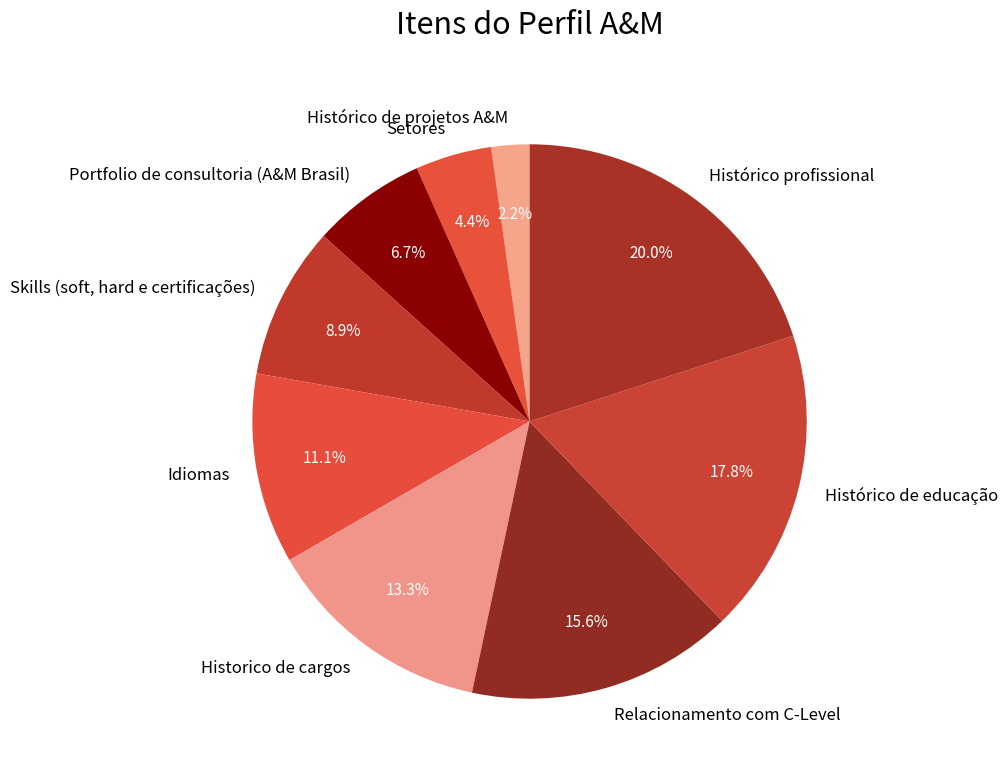

What is the smallest slice in the pie chart?

Histórico de projetos A&M